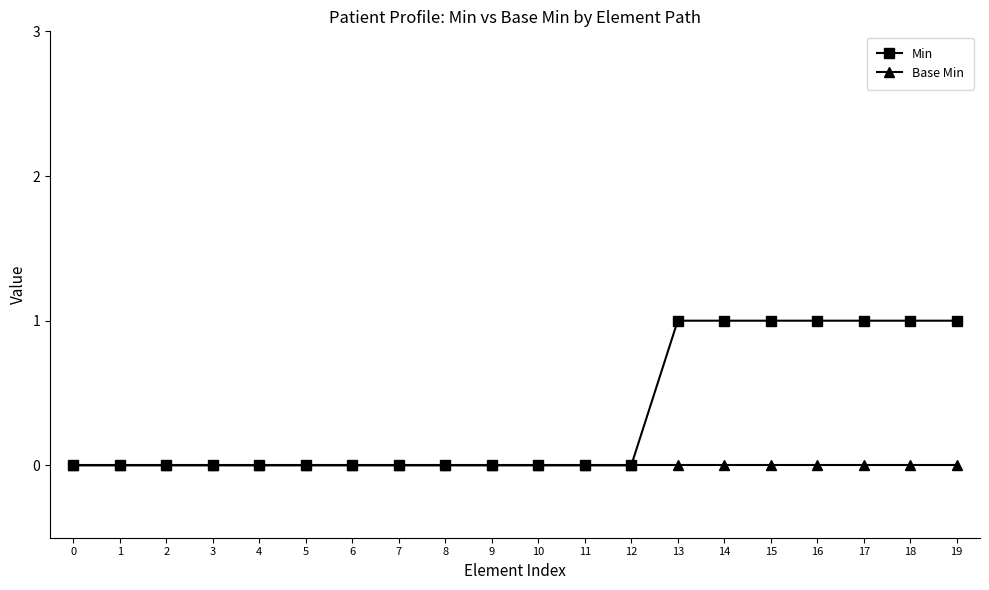

Is it true that Base Min equals 0 at 10?

True